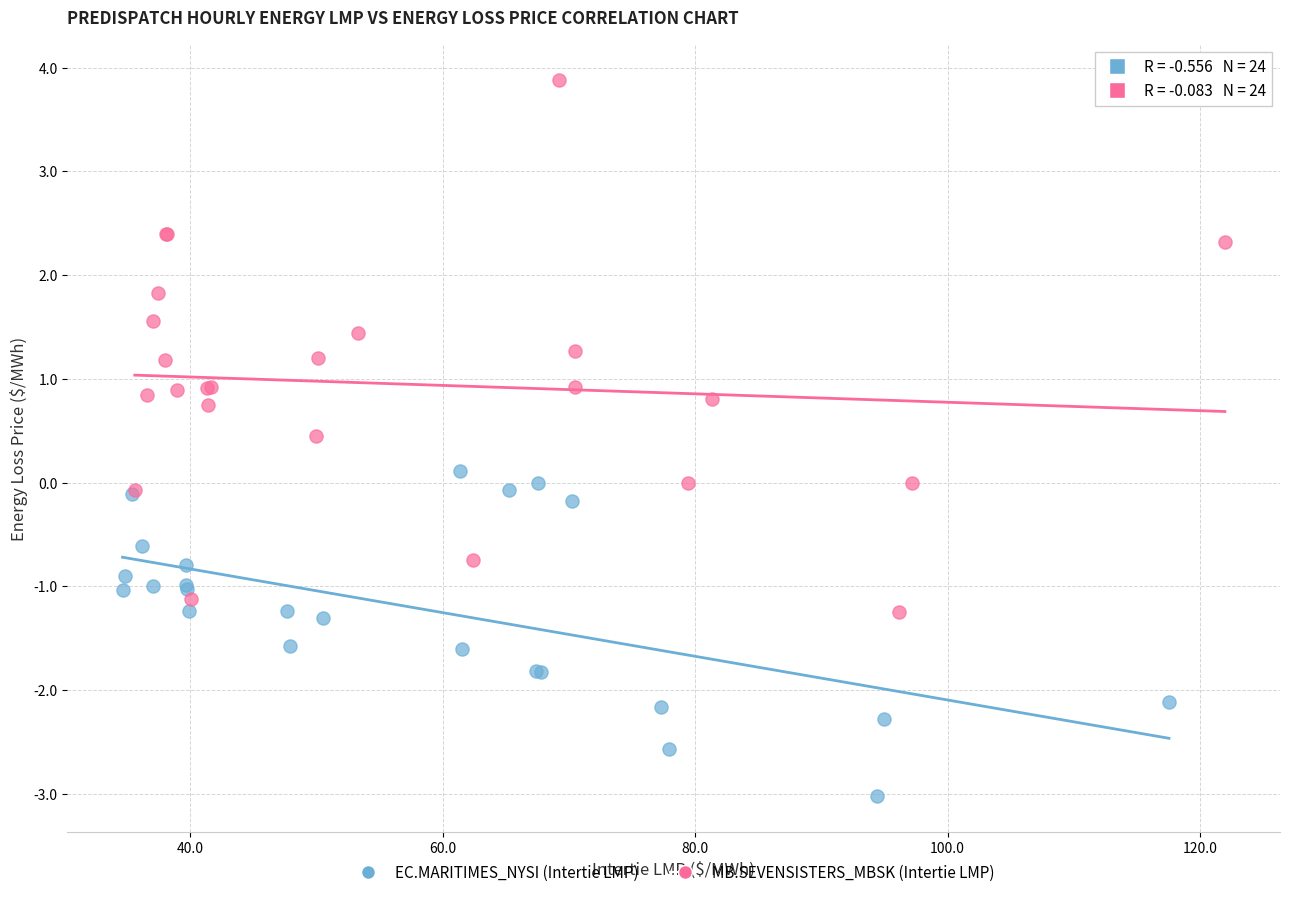

Which series contains the highest Y value?

MB.SEVENSISTERS_MBSK (Intertie LMP)